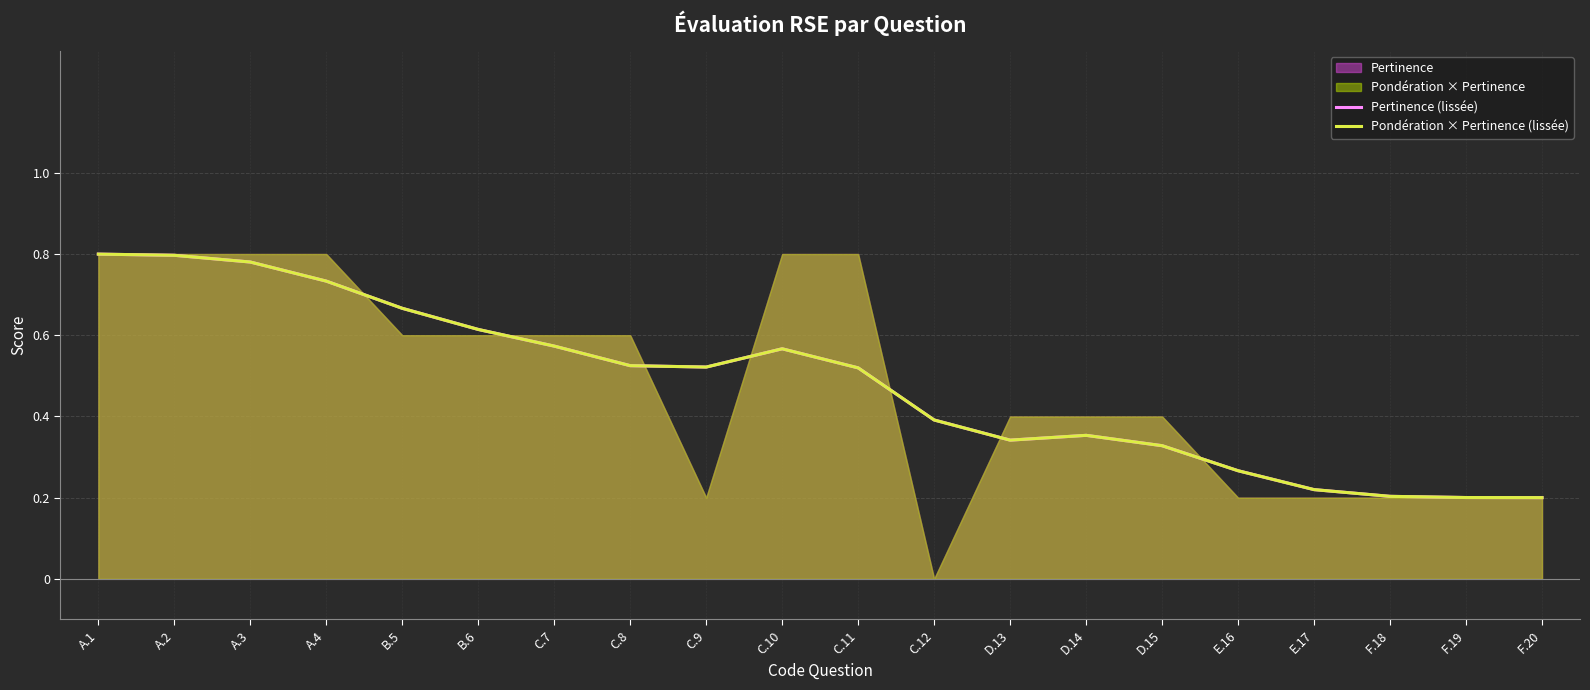

What is the label of the 16th point from the right?

B.5